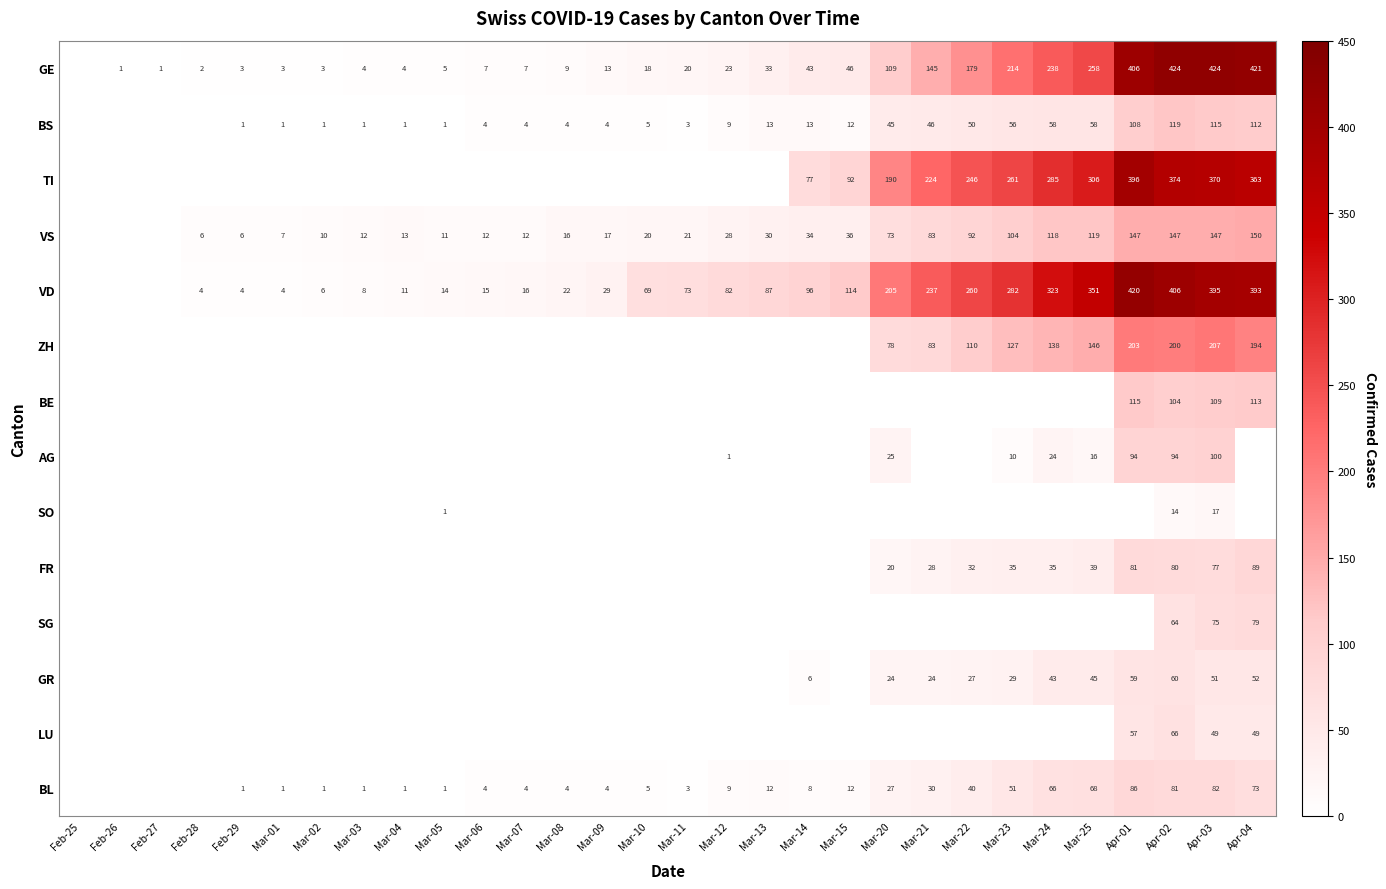

The value of VD at Mar-12 is 82. True or false?

True